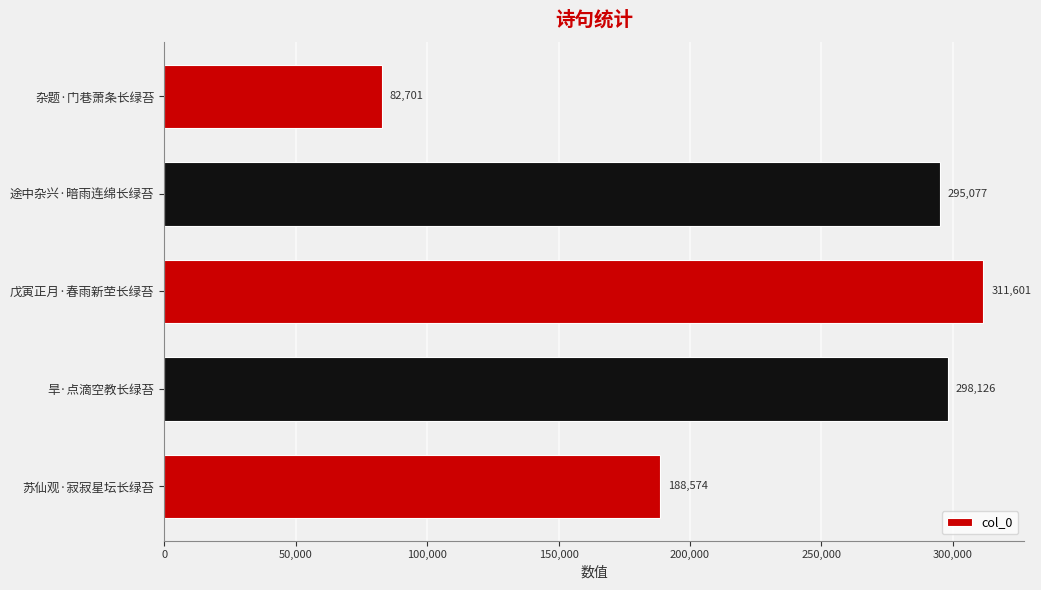

List the labels in order of value, smallest first.

杂题·门巷萧条长绿苔, 苏仙观·寂寂星坛长绿苔, 途中杂兴·暗雨连绵长绿苔, 旱·点滴空教长绿苔, 戊寅正月·春雨新茔长绿苔